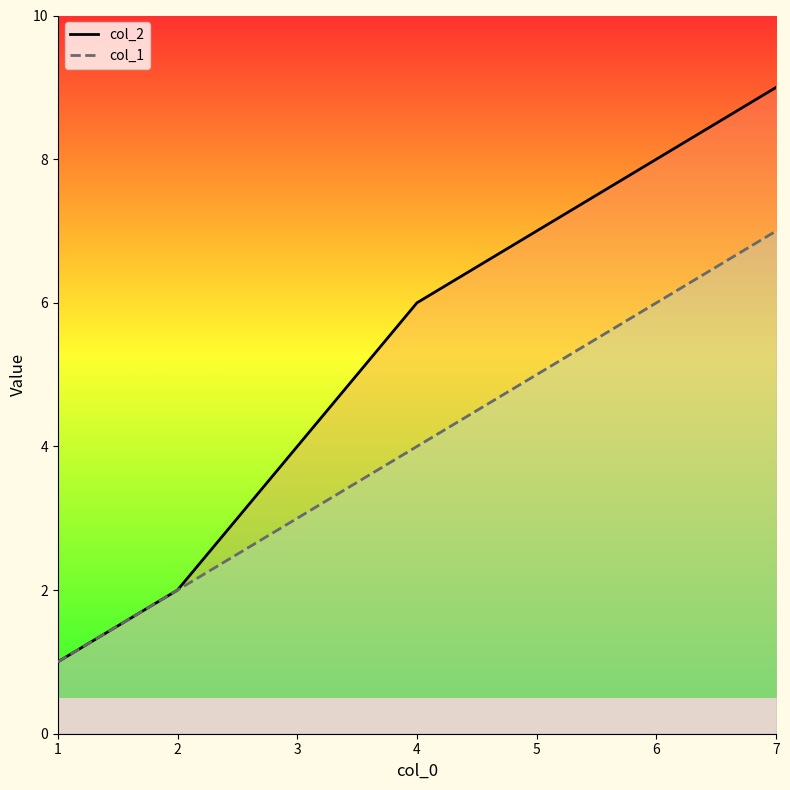

The value of col_2 at 4 is 3. True or false?

False